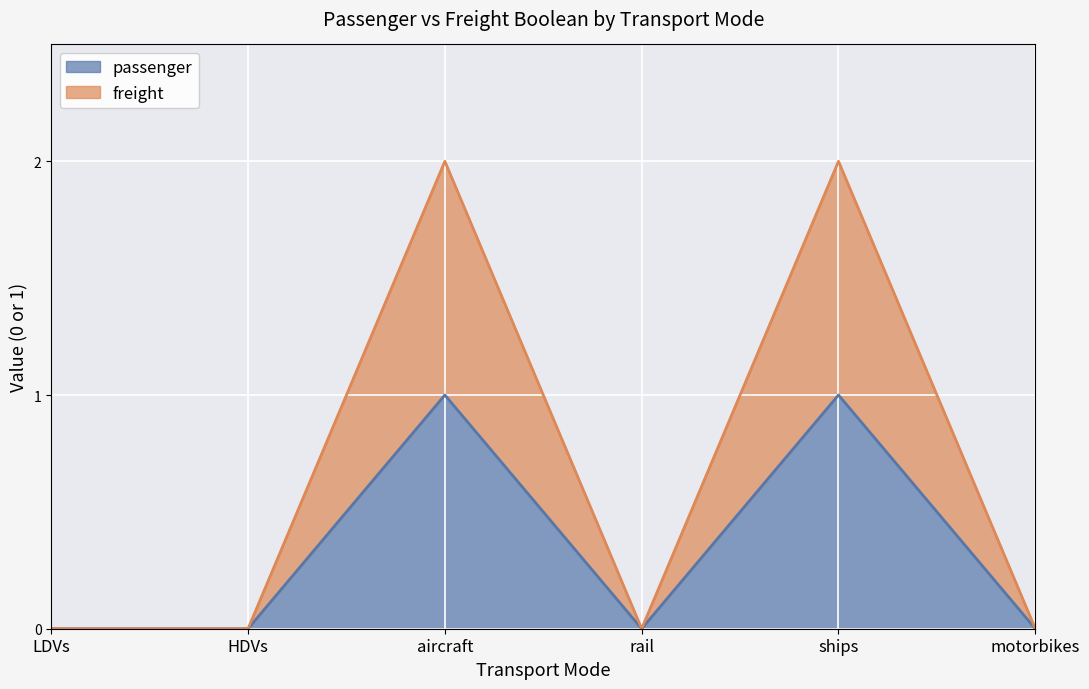

What is the sum of all passenger values?

2